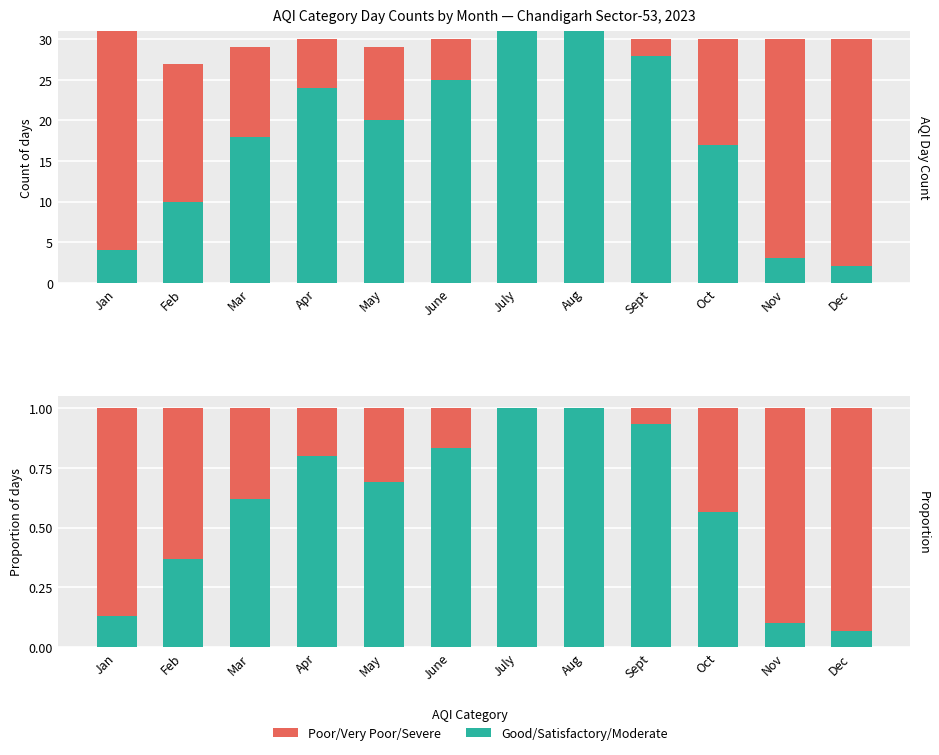

What is the difference between the highest and lowest values at Jan?

0.7